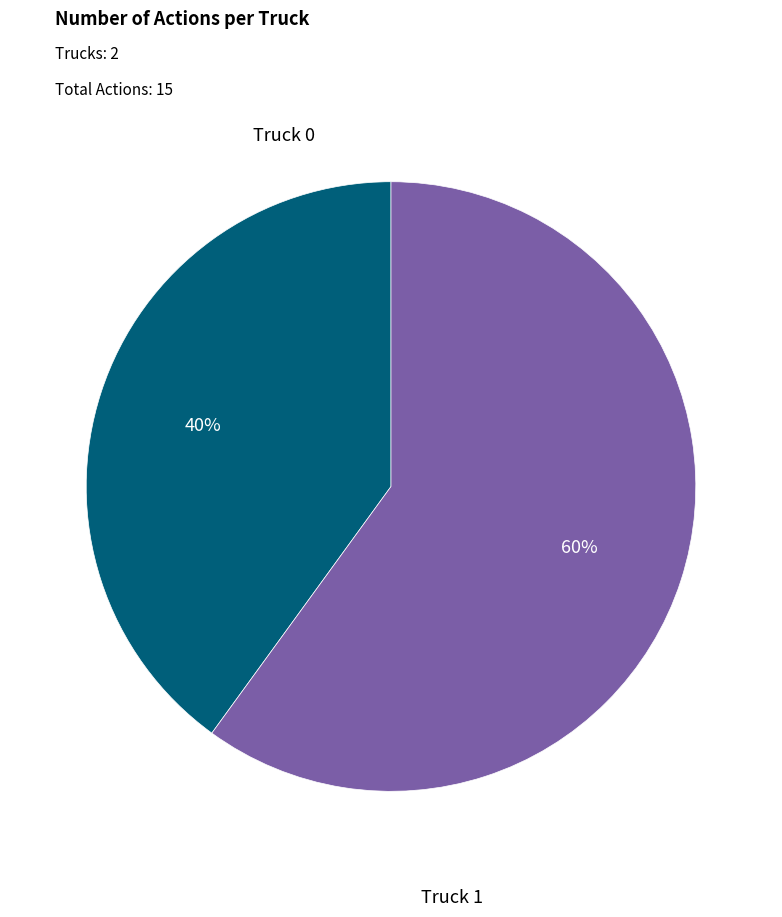

Which slice is the smallest?

Truck 0